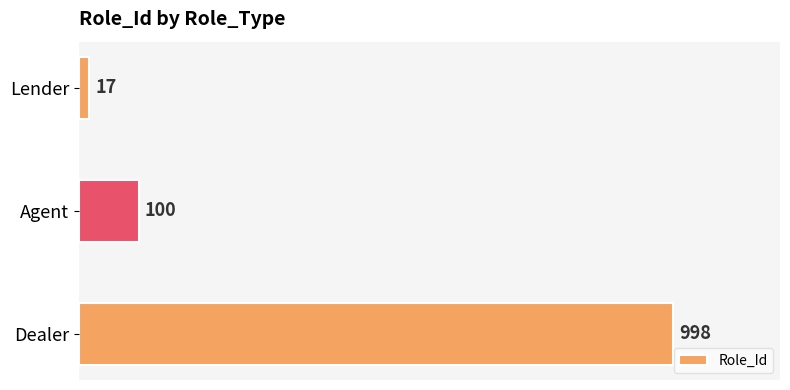

What is the average value?

372